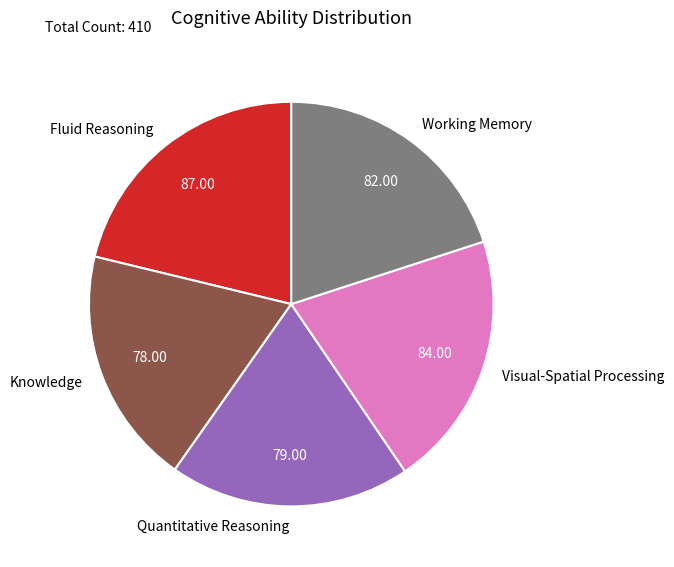

What is the largest slice in the pie chart?

Fluid Reasoning